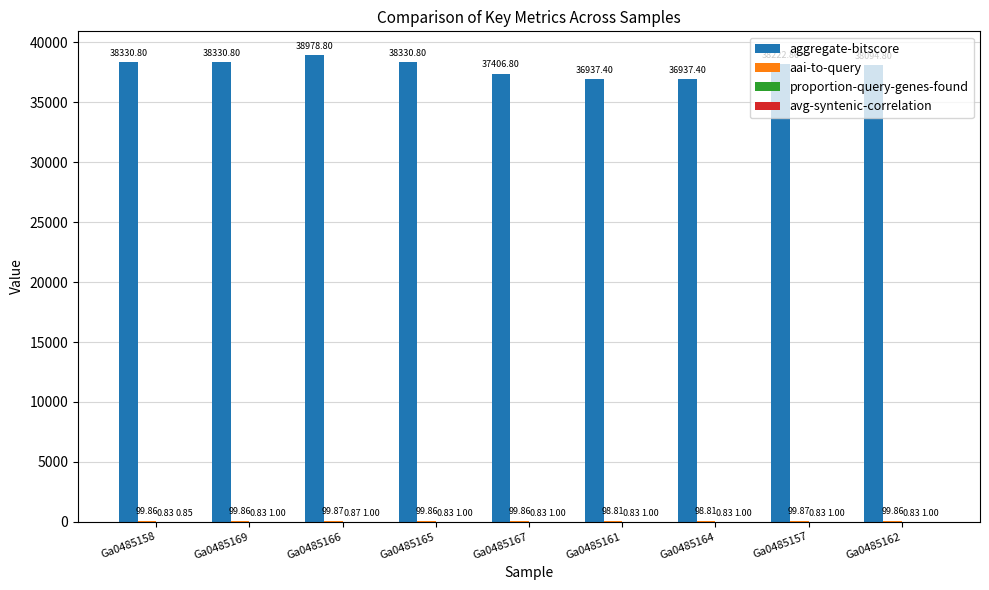

Which series has the largest total across all categories?

aggregate-bitscore